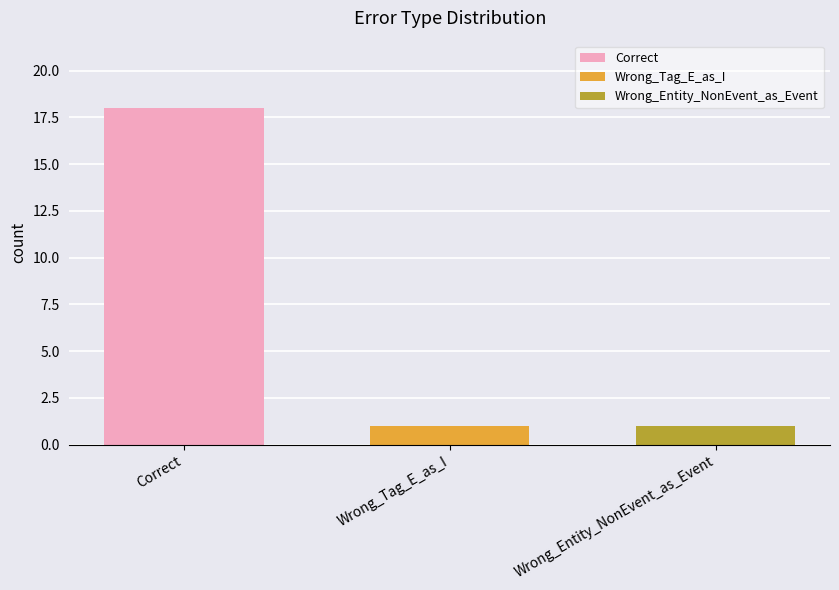

Is it true that Wrong_Entity_NonEvent_as_Event equals 0 at Wrong_Tag_E_as_I?

False